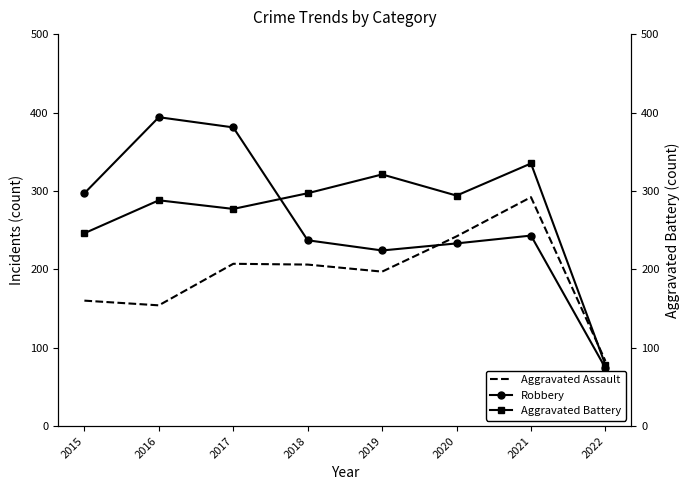

Is it true that Robbery equals 91 at 2015?

False